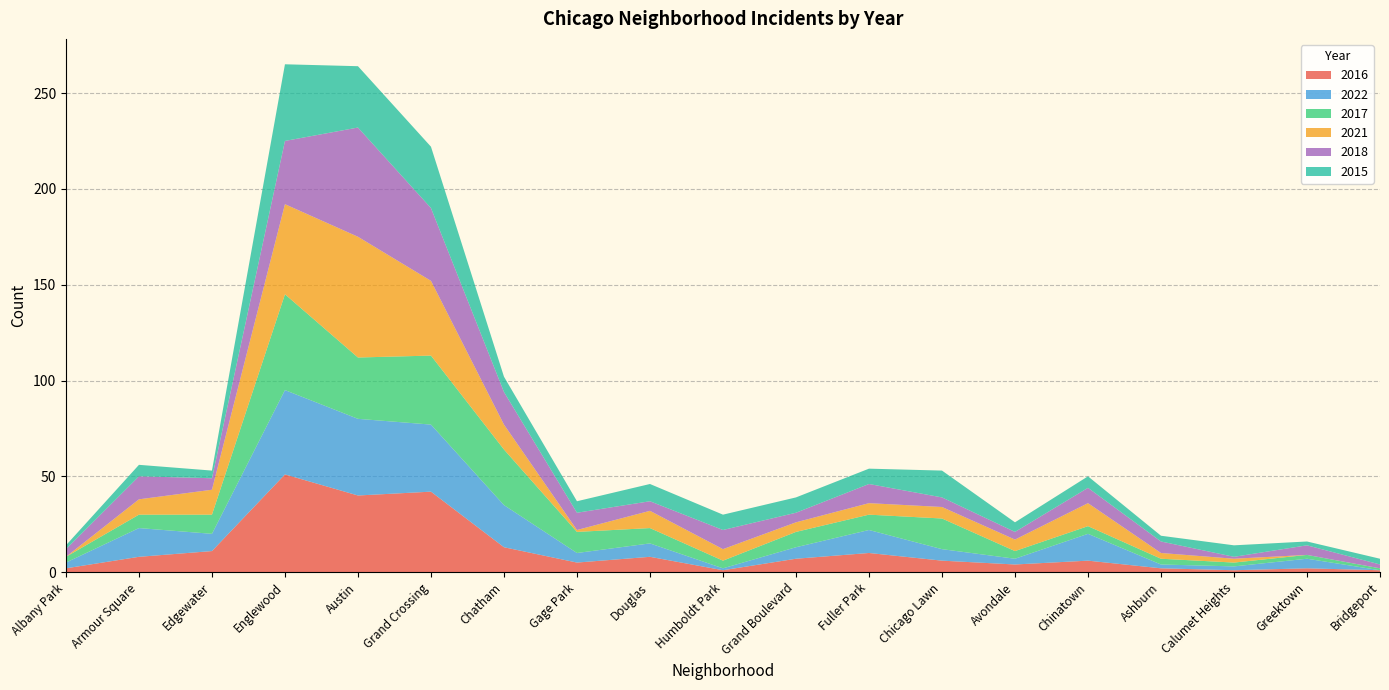

Reading left to right, what are all the values shown in this chart?

2016: 2	8	11	51	40	42	13	5	8	1	7	10	6	4	6	2	1	2	1
2022: 3	15	9	44	40	35	22	5	7	1	6	12	6	3	14	2	2	5	0
2017: 3	7	10	50	32	36	29	11	8	4	8	8	16	4	4	3	2	2	1
2021: 0	8	13	47	63	39	13	1	9	6	5	6	6	6	12	3	2	0	0
2018: 4	12	6	33	57	38	17	9	5	10	5	10	5	4	8	6	1	5	2
2015: 2	6	4	40	32	32	8	6	9	8	8	8	14	5	6	3	6	2	3